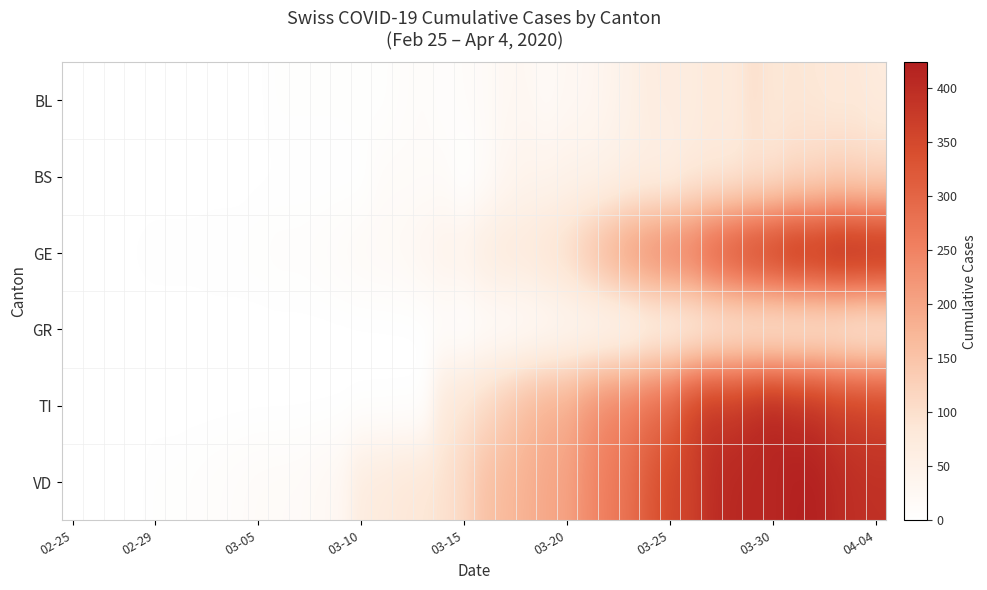

Reading left to right, extract all data points from this chart.

BL: 0	0	0	0	1	1	1	1	1	1	4	4	4	4	5	3	9	12	8	12	17	26	27	19	27	30	40	51	66	68	68	79	75	99	86	88	86	81	82	73
BS: 0	0	0	0	0	0	0	0	0	1	1	1	1	1	1	13	13	13	13	0	13	30	40	40	45	46	50	56	58	58	74	76	79	87	90	105	108	119	115	112
GE: 0	1	1	2	3	3	3	4	4	5	7	7	9	13	18	20	23	33	43	46	66	75	78	92	109	145	179	214	238	258	272	313	339	365	382	405	406	424	424	421
GR: 0	0	0	0	0	0	0	0	0	0	0	0	0	0	0	0	0	0	6	0	9	9	13	18	24	24	27	29	43	45	52	58	63	63	58	58	59	60	51	52
TI: 0	0	0	0	0	0	0	0	0	0	0	0	0	0	0	0	0	0	77	92	112	137	163	182	190	224	246	261	285	306	358	386	385	402	415	401	396	374	370	363
VD: 0	0	0	0	4	4	6	8	11	14	15	16	22	29	69	73	82	87	96	114	152	166	181	195	205	237	260	282	323	351	364	397	408	410	411	420	420	406	395	393